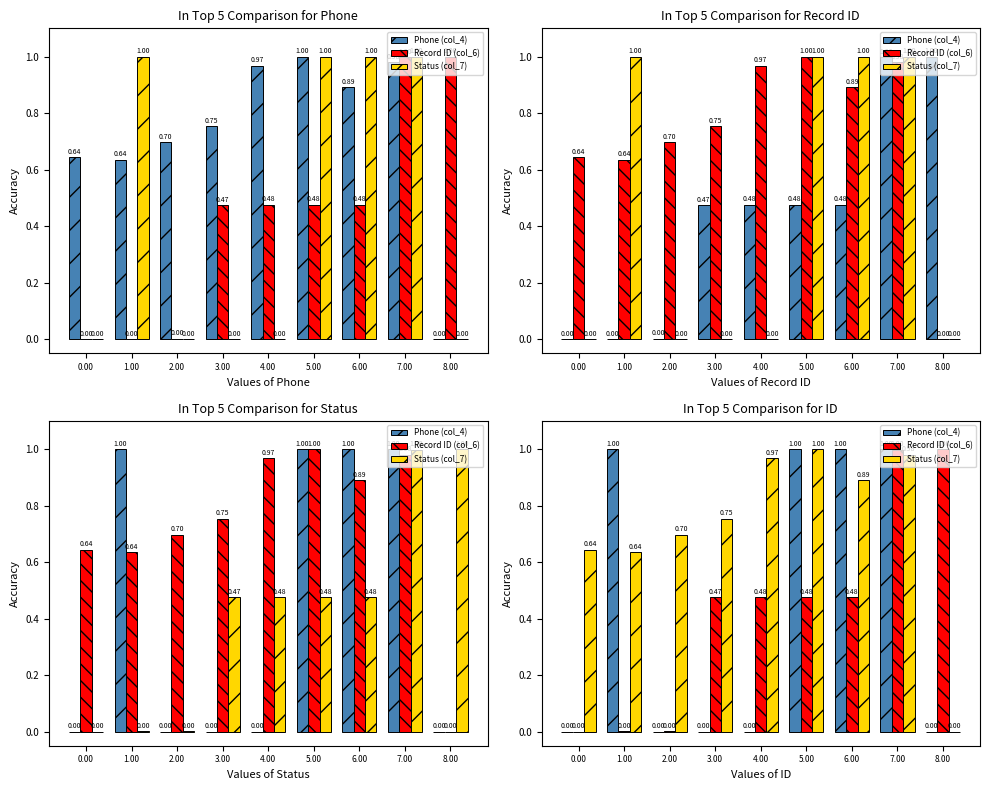

Reading left to right, transcribe all the data shown in this chart.

Phone (col_4): 0.00=0.0	1.00=1.0	2.00=0.0	3.00=0.0	4.00=0.0	5.00=1.0	6.00=1.0	7.00=1.0	8.00=0.0
Record ID (col_6): 0.00=0.0	1.00=0.0	2.00=0.0	3.00=0.5	4.00=0.5	5.00=0.5	6.00=0.5	7.00=1.0	8.00=1.0
Status (col_7): 0.00=0.6	1.00=0.6	2.00=0.7	3.00=0.8	4.00=1.0	5.00=1.0	6.00=0.9	7.00=1.0	8.00=0.0